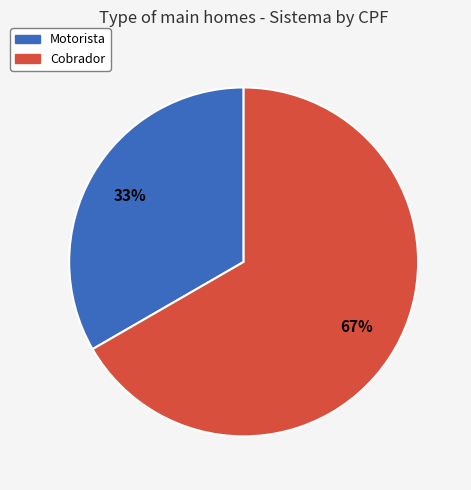

How many slices are in this pie chart?

2